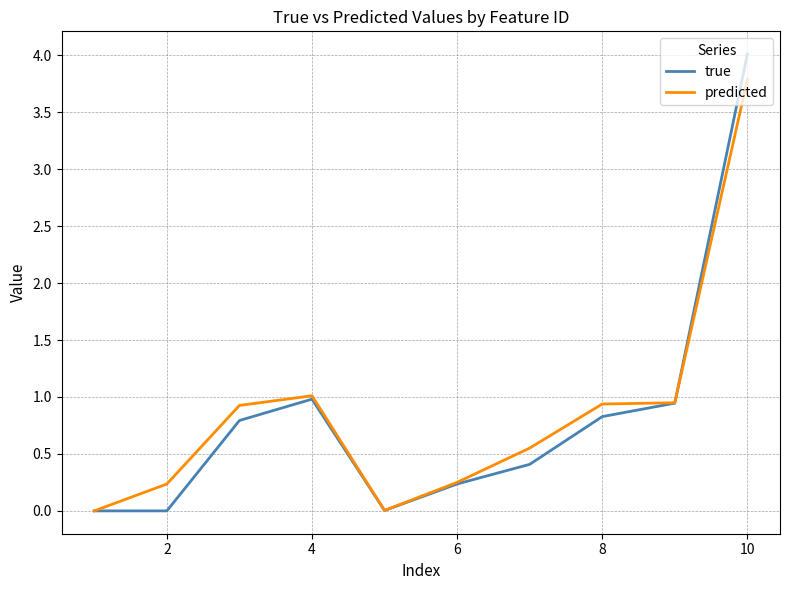

What is the greatest value displayed?

4.0